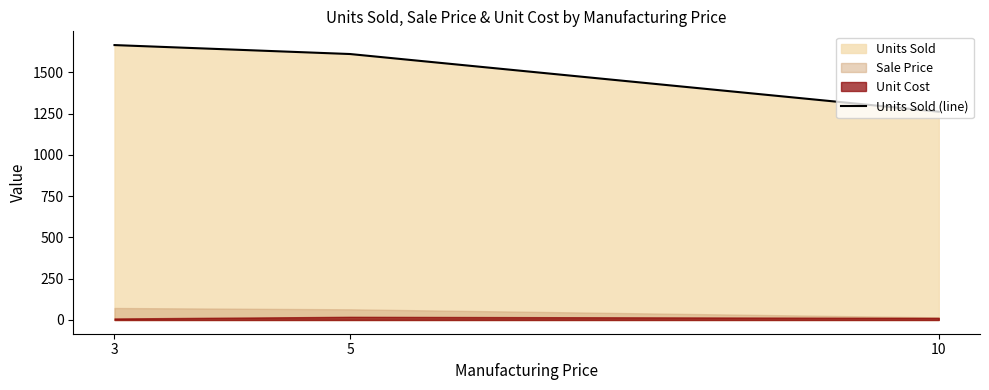

List the labels in order of Units Sold (line) value, smallest first.

10, 5, 3